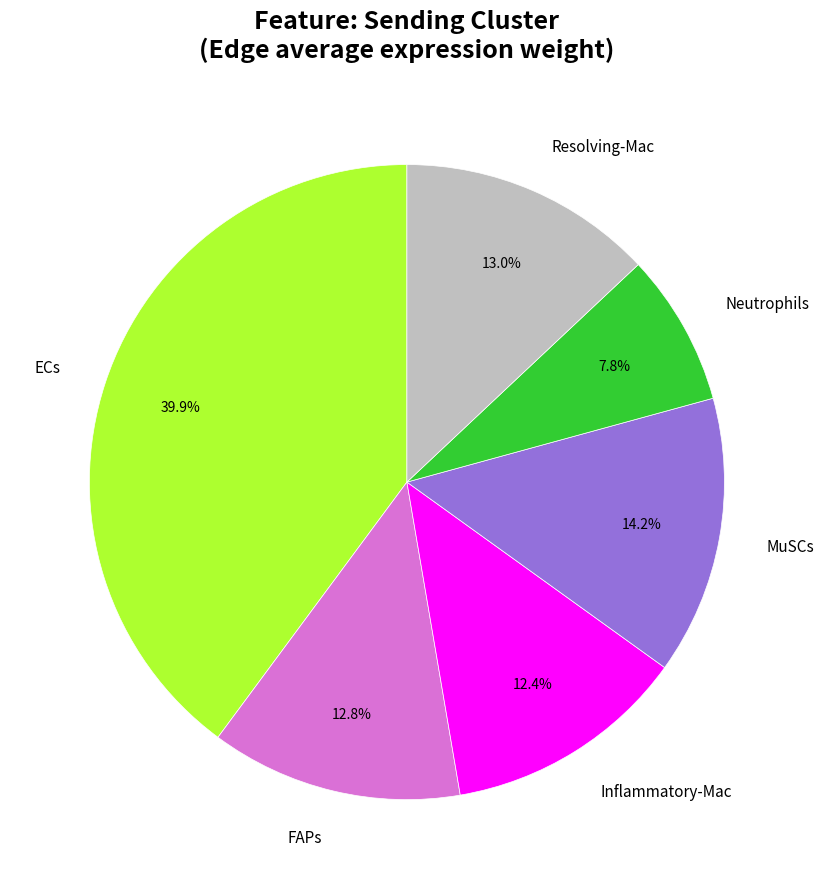

Which slice is the smallest?

Neutrophils